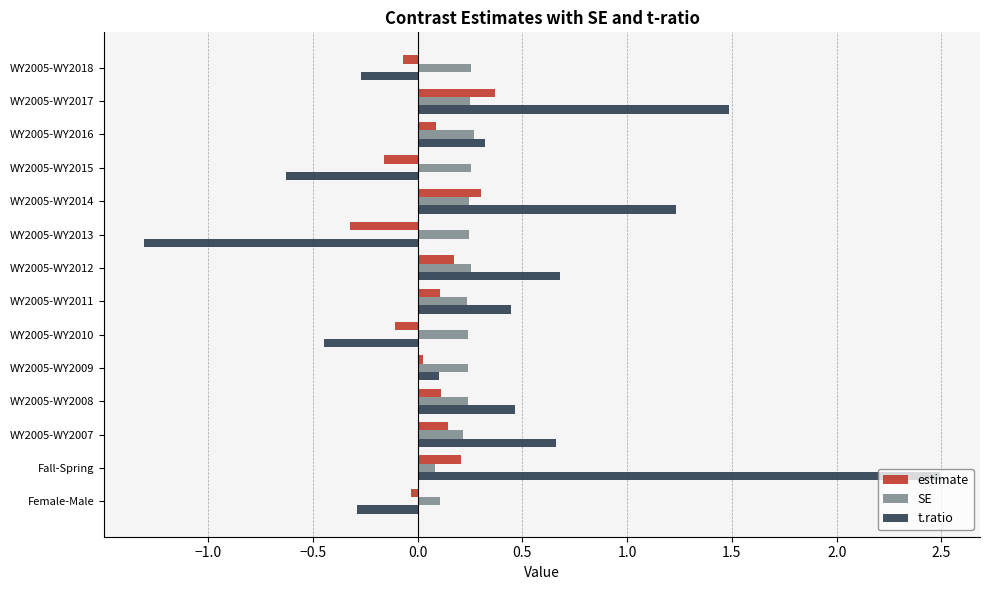

Rank the series at WY2005-WY2013 from highest to lowest value.

SE, estimate, t.ratio